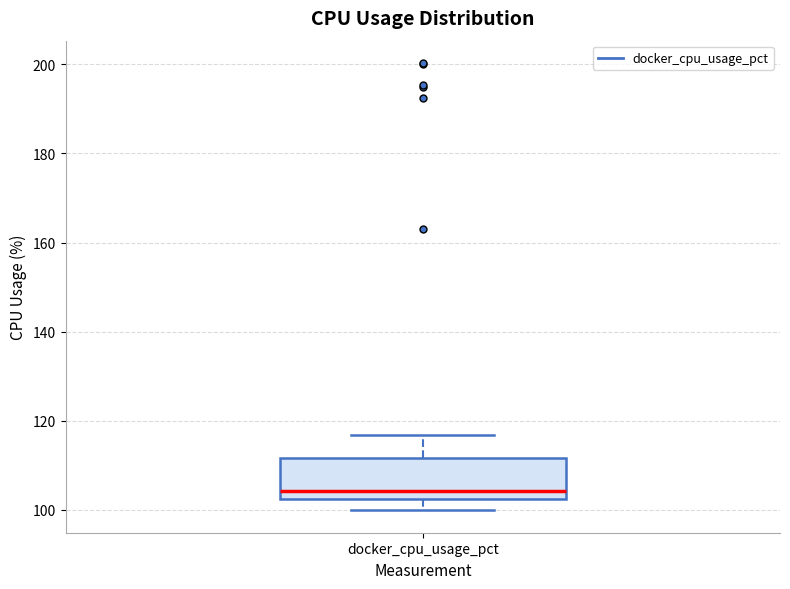

Read this box plot against the y-axis: the position of the median line, the range covered by the box, and the ends of both whiskers. The values are not printed on the chart, so give them approximately, as read against the axis.

median 104, box 102 to 112, whiskers 100 to 116